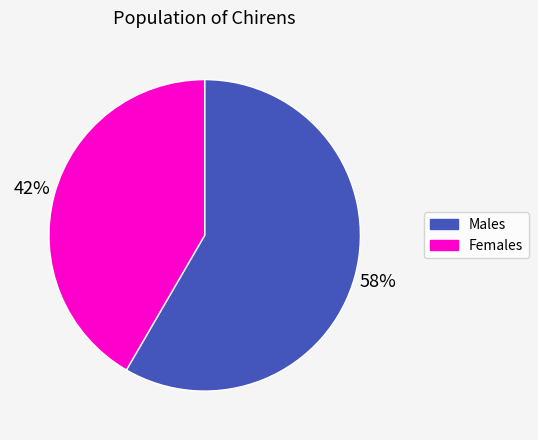

Does any single category account for the majority?

Yes